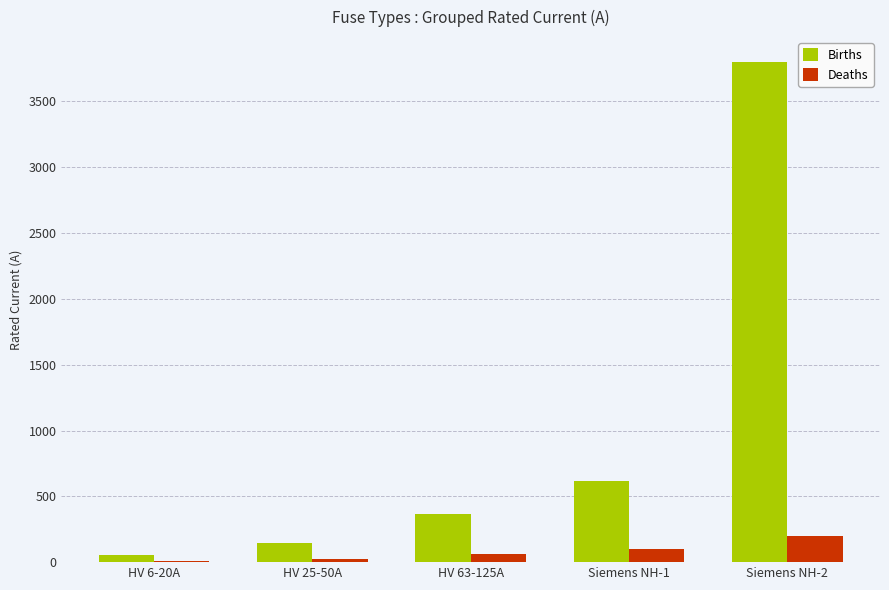

Which series changed the most between HV 6-20A and Siemens NH-1?

Births